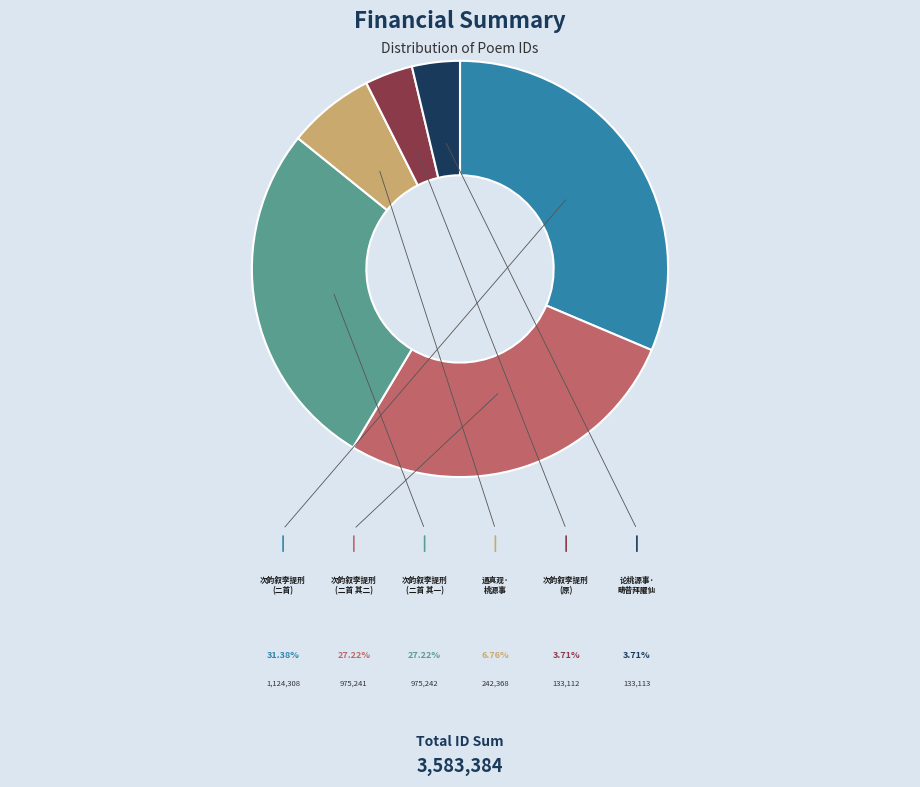

Is there any slice that represents more than half of the pie?

No